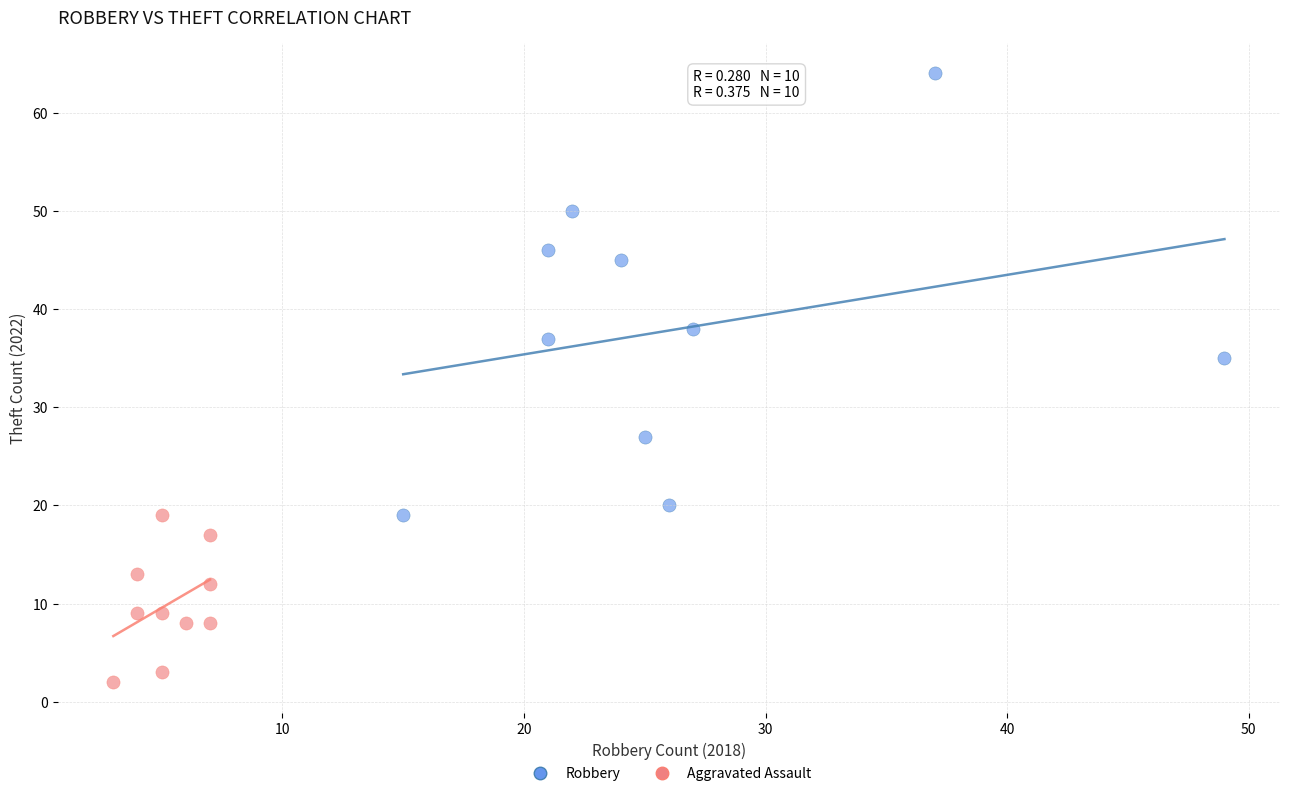

Which series has the largest Y range (max minus min)?

Robbery